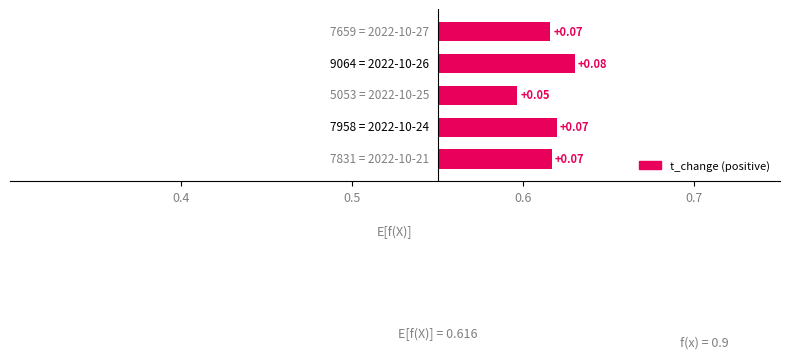

The value at 4 is 0.1. True or false?

True